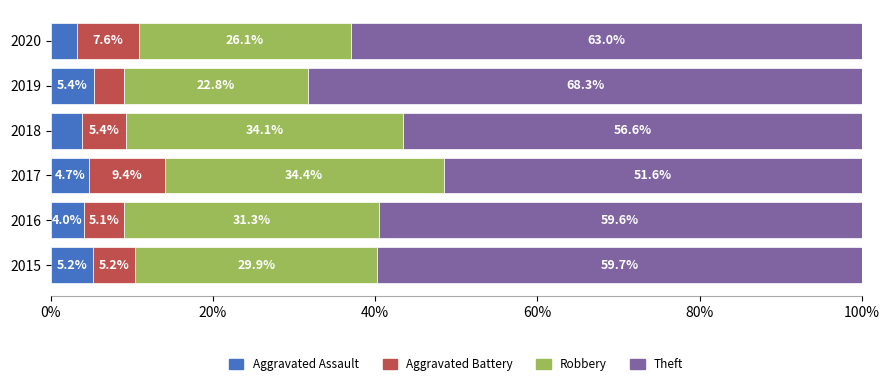

The Aggravated Assault series shows 5.2 at 2015. True or false?

True